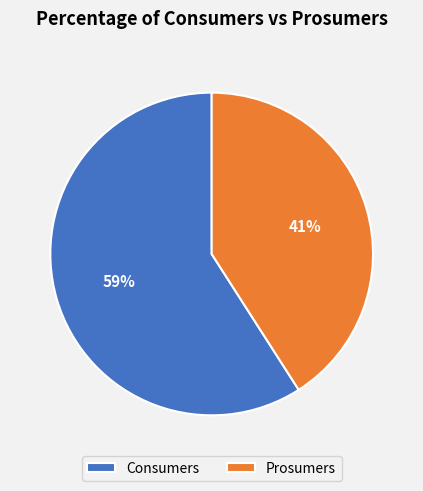

To the nearest percent, what percentage of the pie is Consumers?

59%